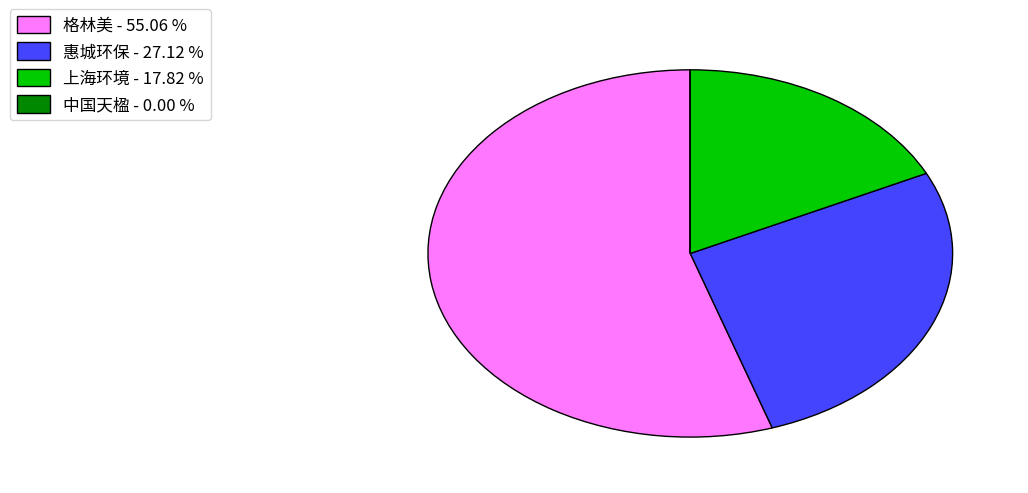

Which category has the biggest portion of the pie?

格林美 - 55.06 %